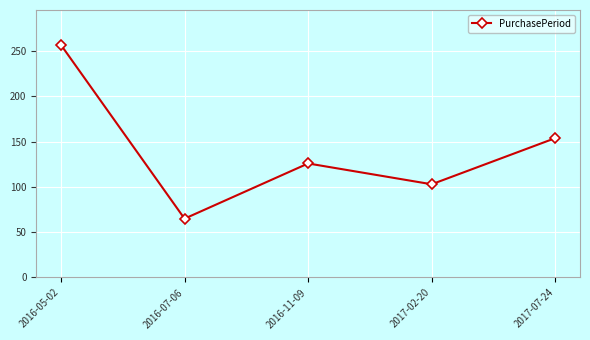

Reading left to right, extract all data points from this chart.

2016-05-02=257	2016-07-06=65	2016-11-09=126	2017-02-20=103	2017-07-24=154